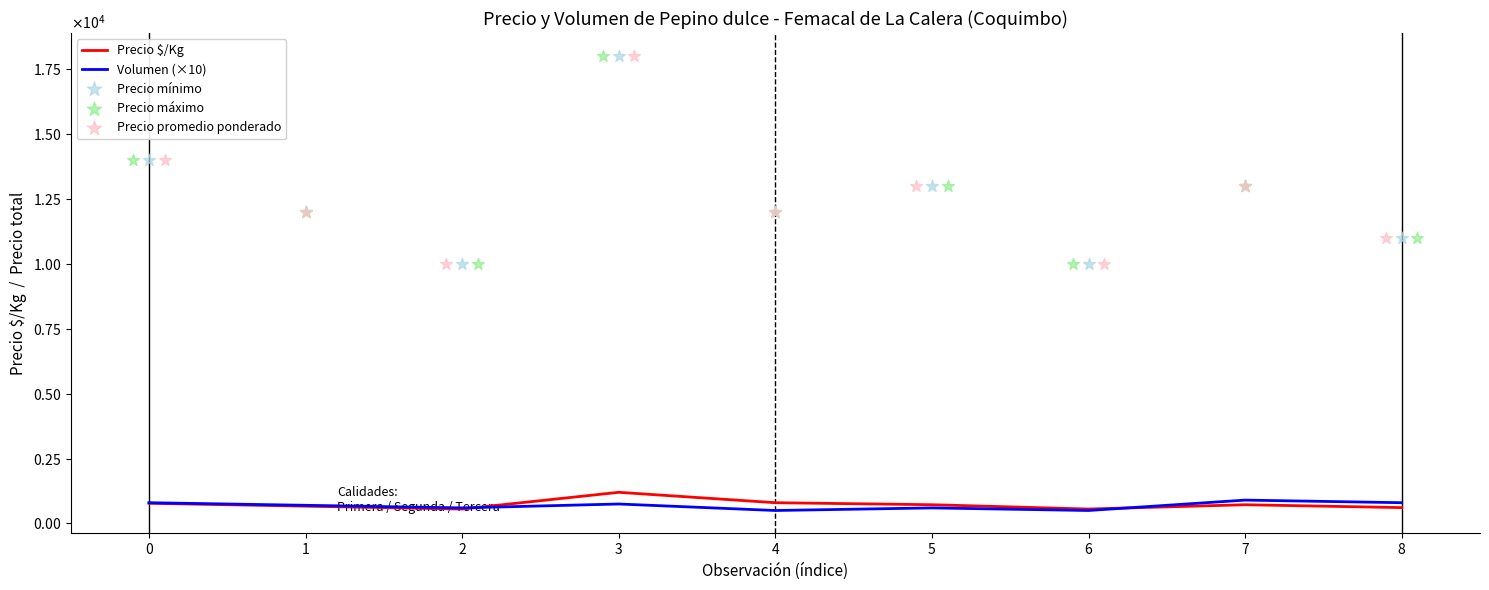

Which series contains the highest Y value?

Precio mínimo